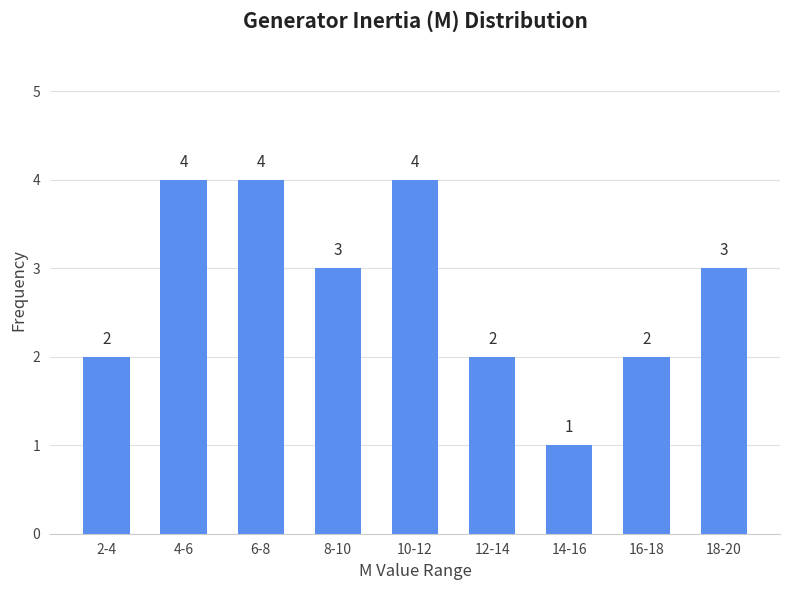

Reading left to right, what are all the values shown in this chart?

2	4	4	3	4	2	1	2	3